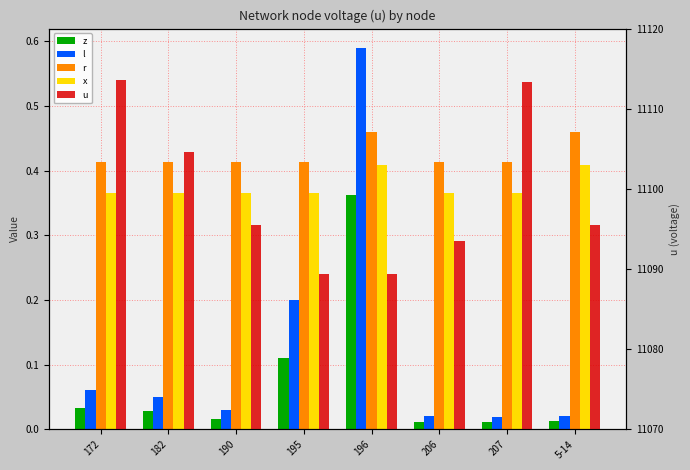

What is the approximate value of x at 172?

0.4